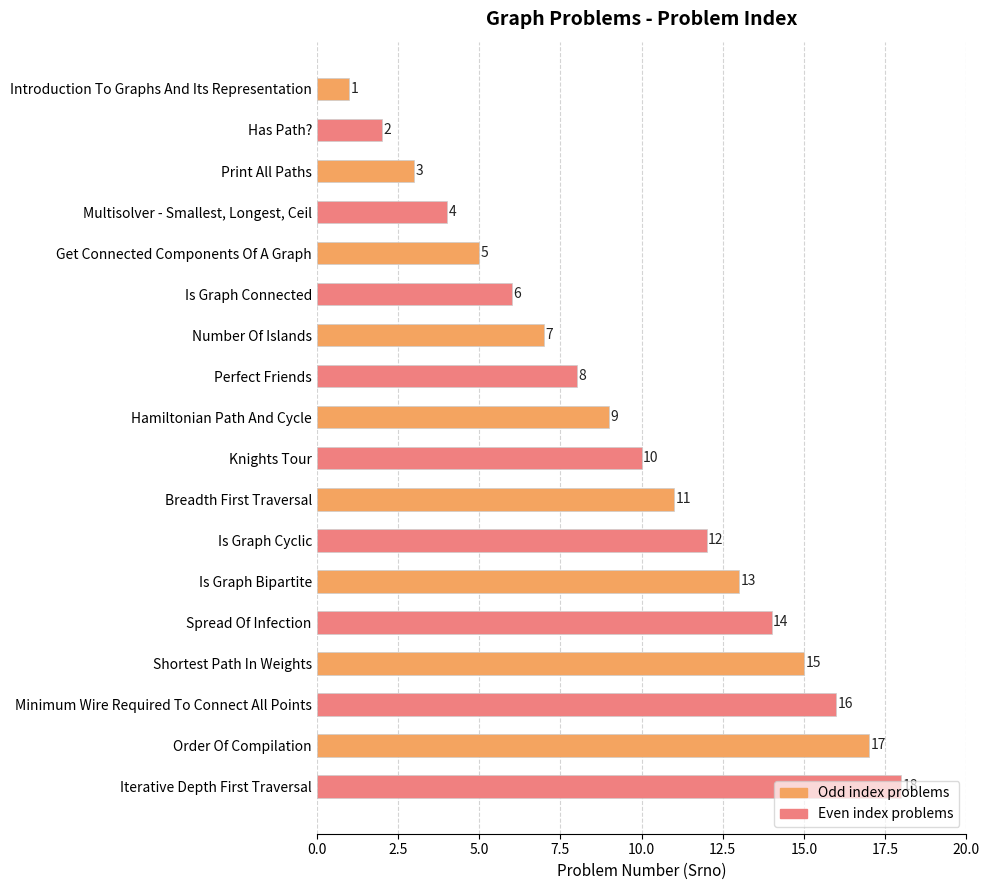

Is it true that the value at Has Path? is 2?

True